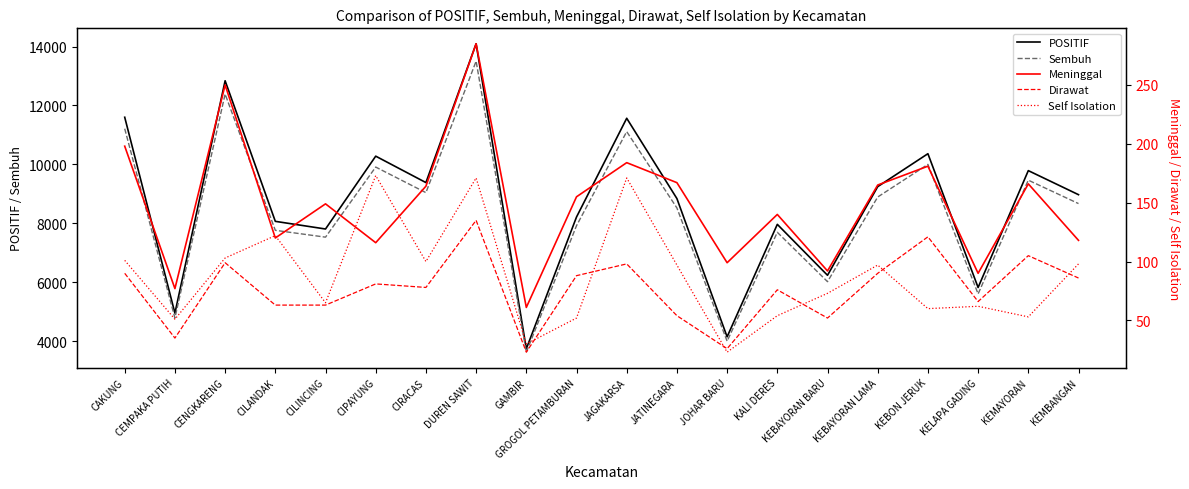

What is the total value across all series at JAGAKARSA?

23130